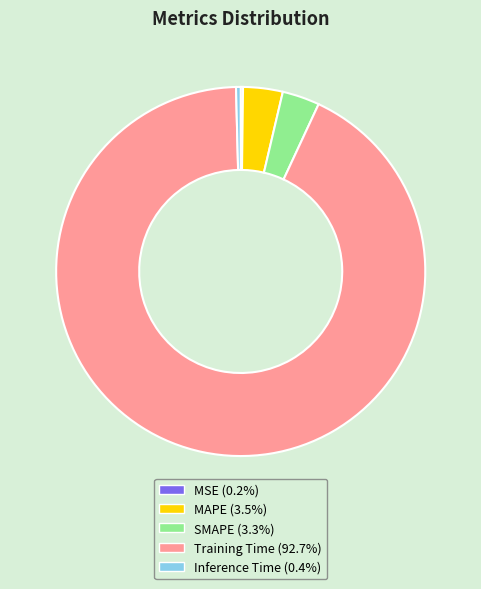

Is it true that Inference Time is 0% of the pie?

True